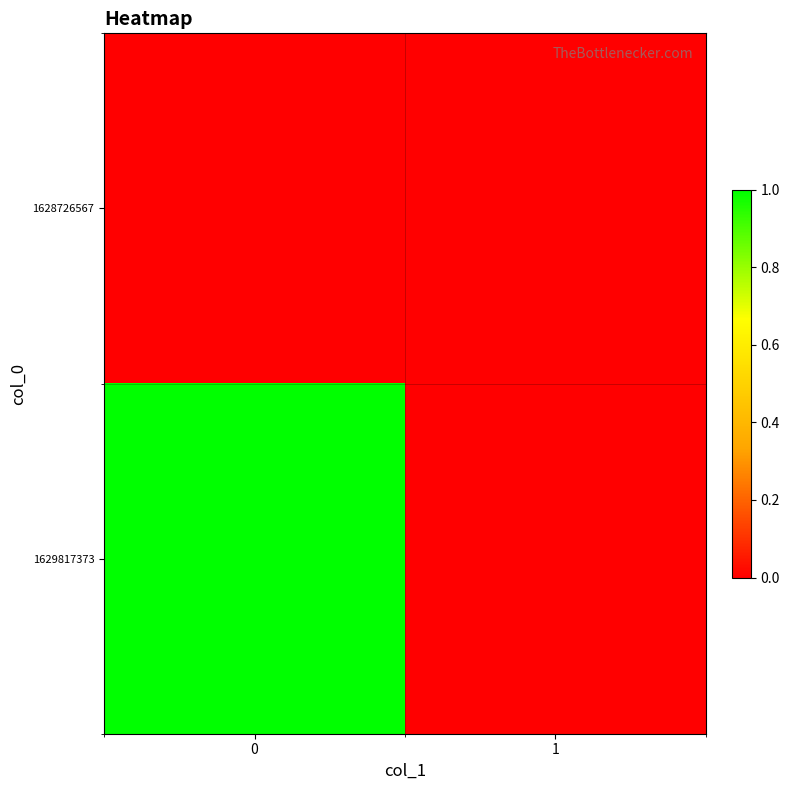

At how many categories does at least one series exceed 0?

1